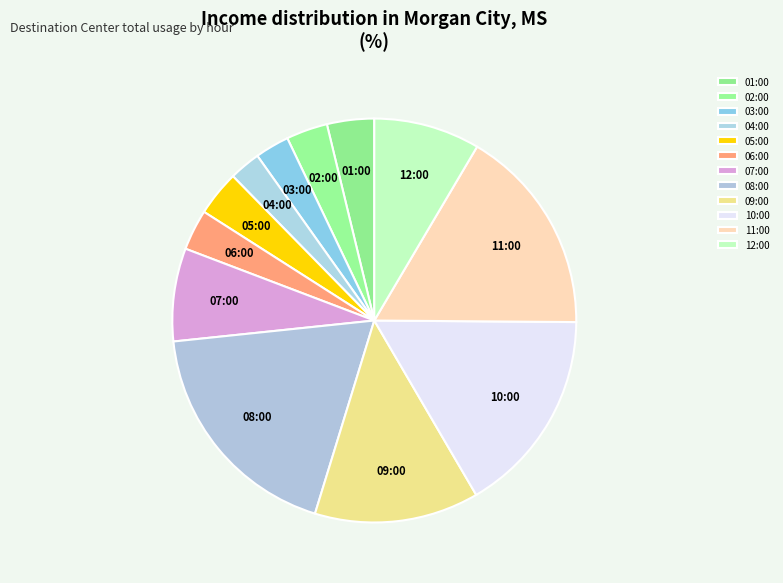

Count the number of slices in the pie.

12